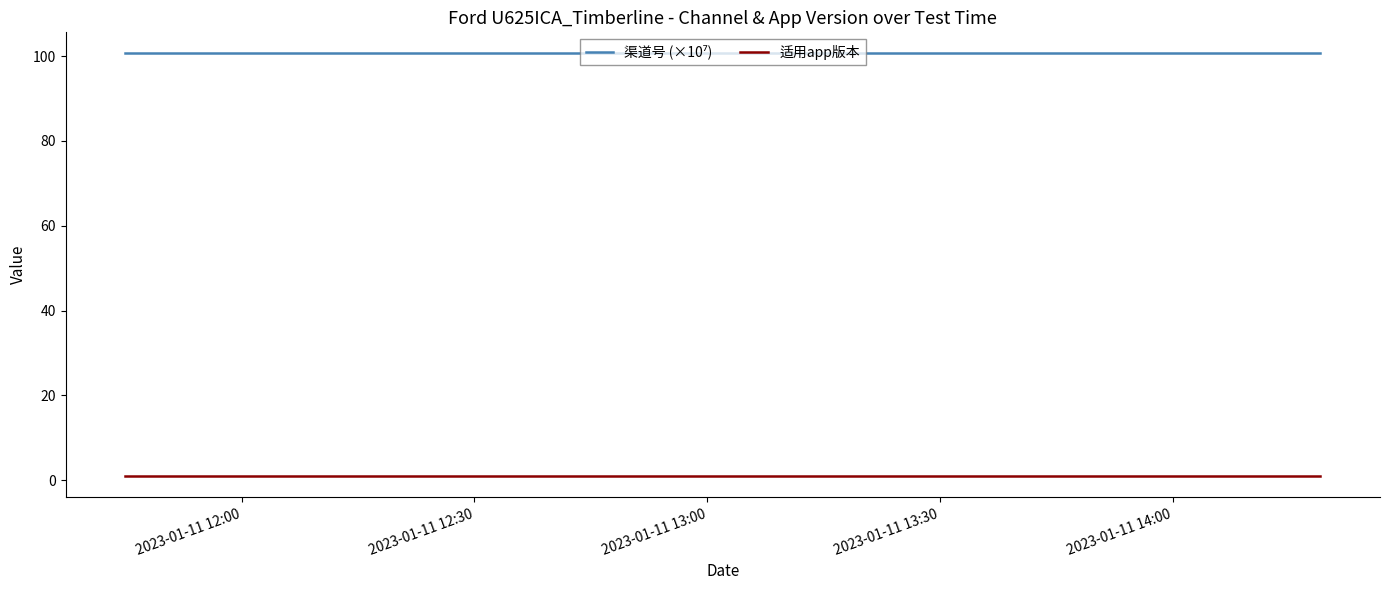

What is the greatest value displayed?

100.6